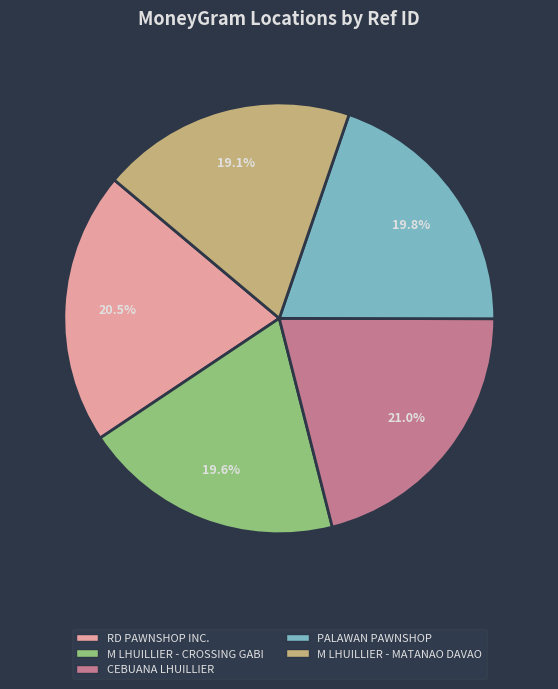

What percentage is NOT represented by RD PAWNSHOP INC.?

79.5%